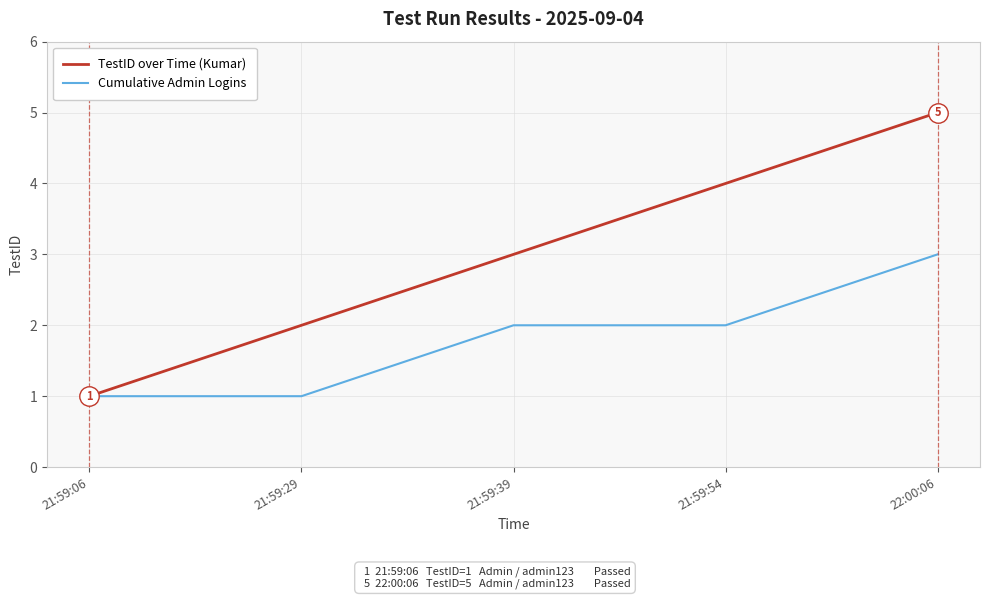

What position from the right is 21:59:29?

4